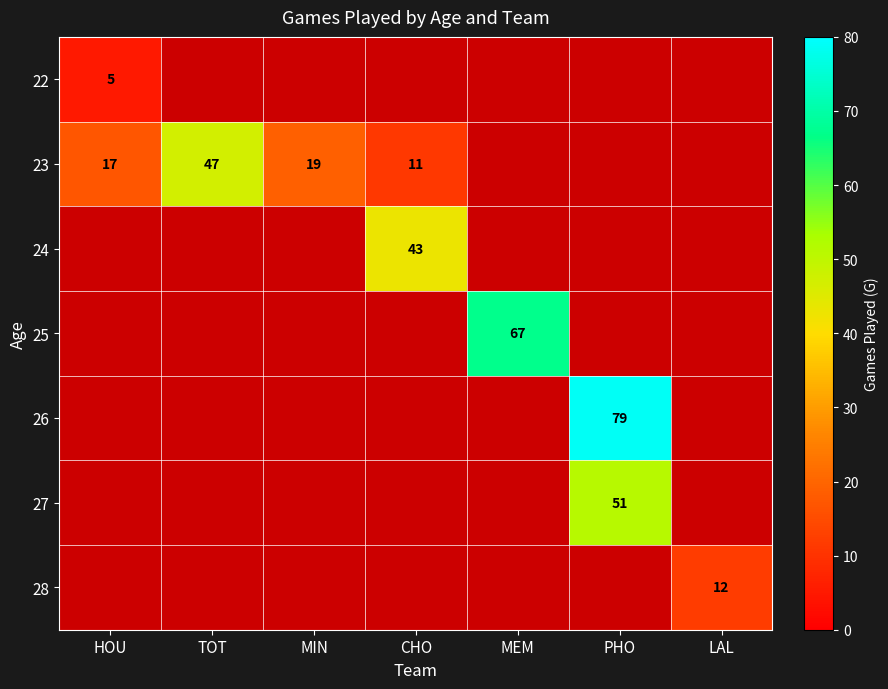

The 23 series shows 11 at CHO. True or false?

True